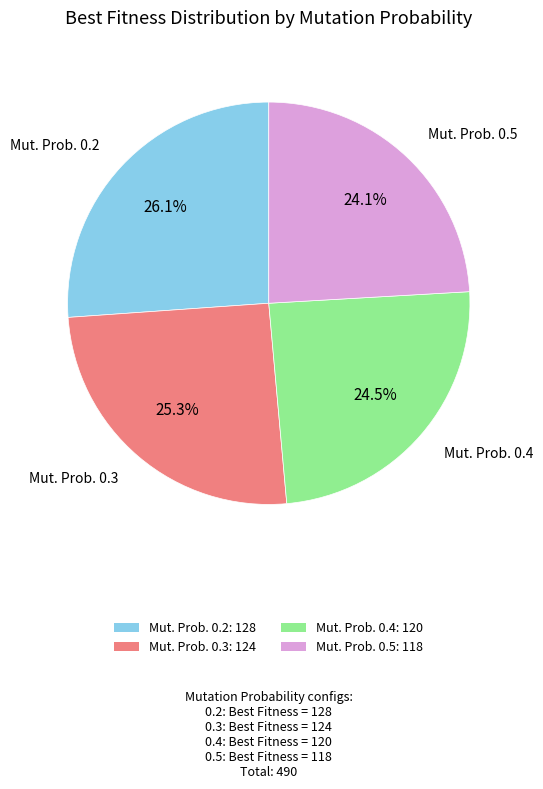

Approximately how many times larger is the value at Mut. Prob. 0.2: 128 compared to Mut. Prob. 0.5: 118?

1.1